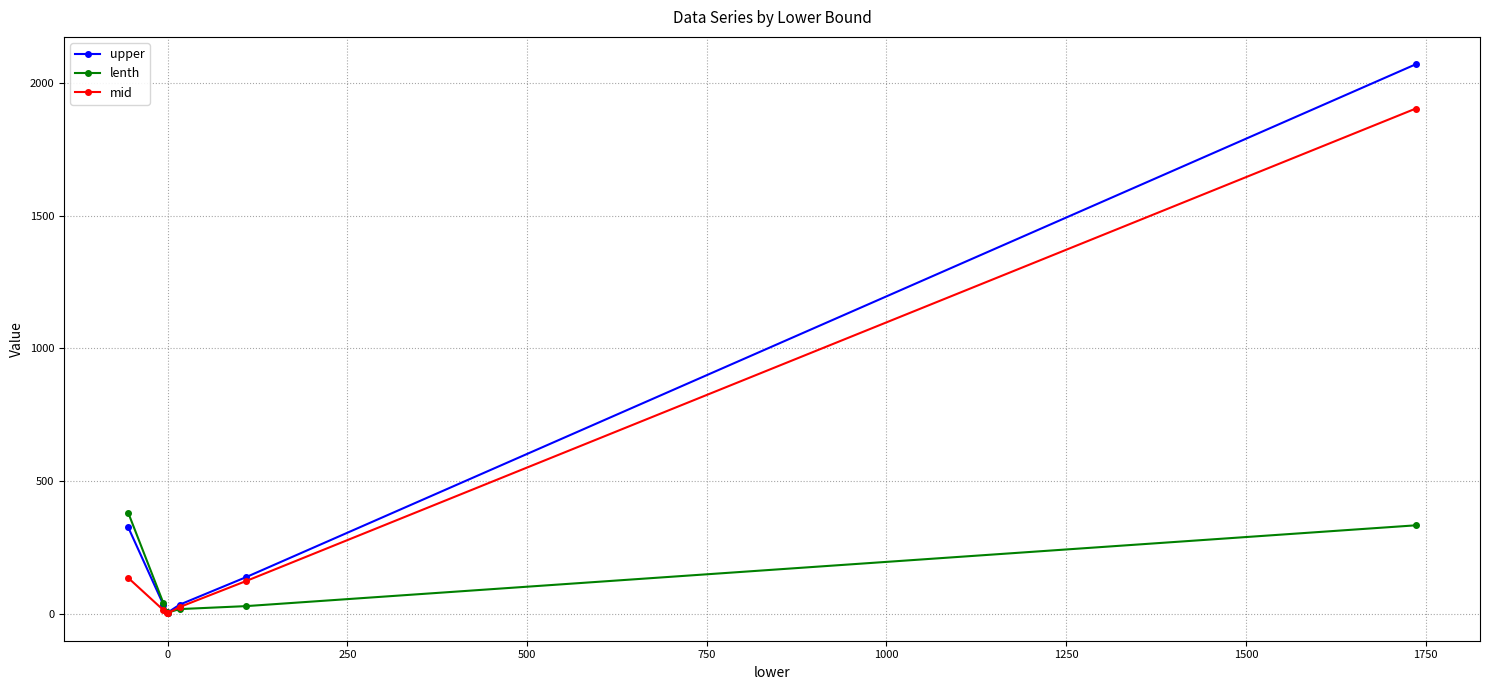

What is the value of the mid point at the 1st from the left?

135.4